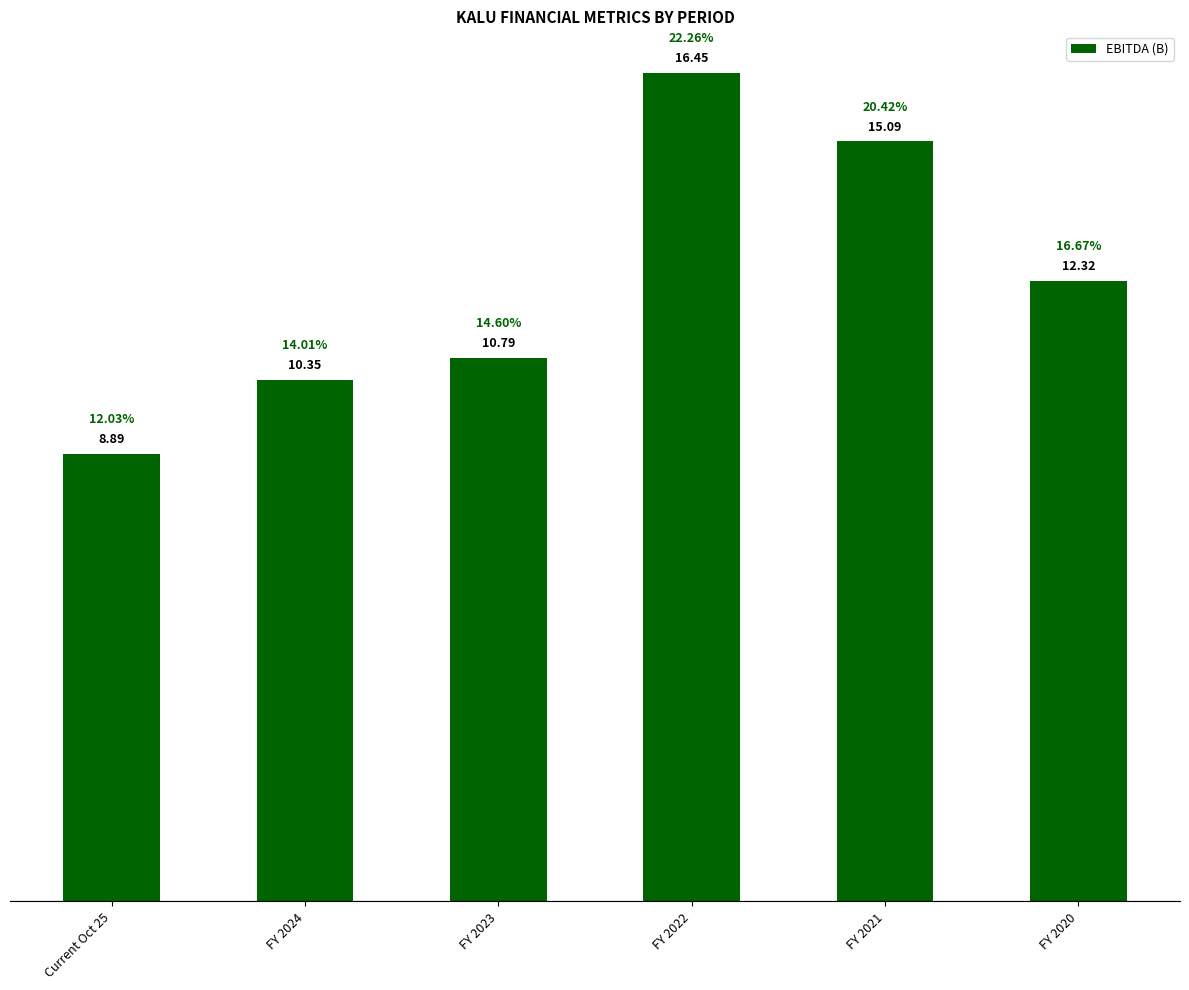

What is the minimum value shown in the chart?

8.9